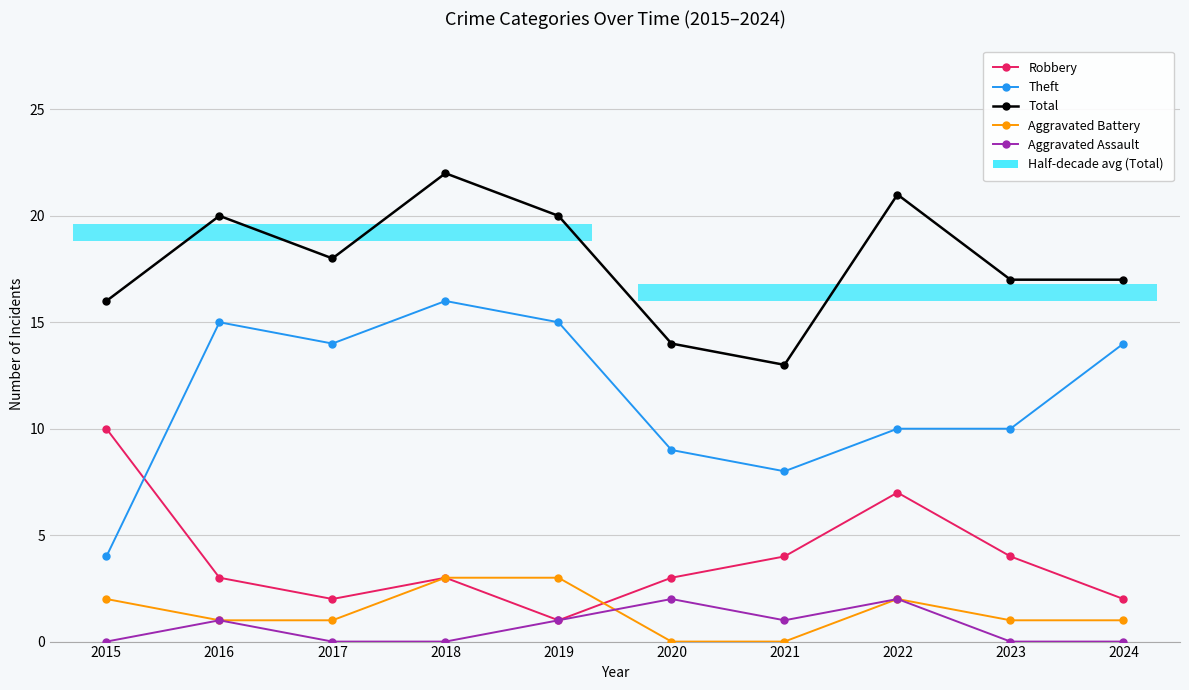

At which label does Aggravated Assault reach its minimum?

2015